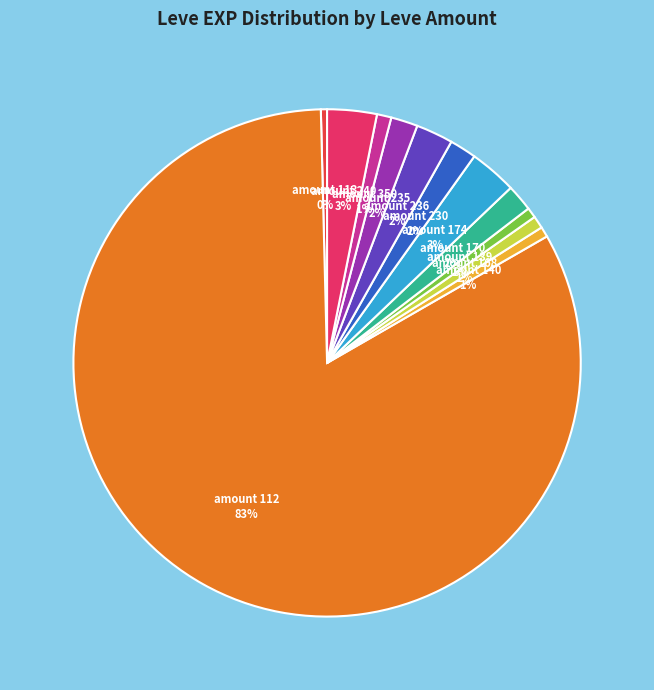

Is there a majority slice in this chart?

Yes